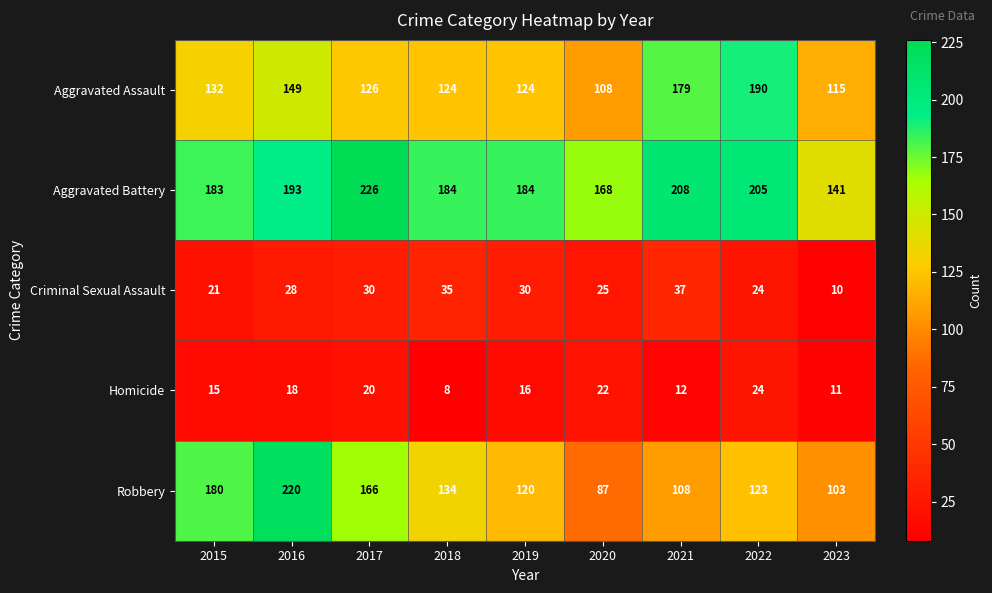

What is the sum of the Aggravated Assault values at 2021 and 2020?

287